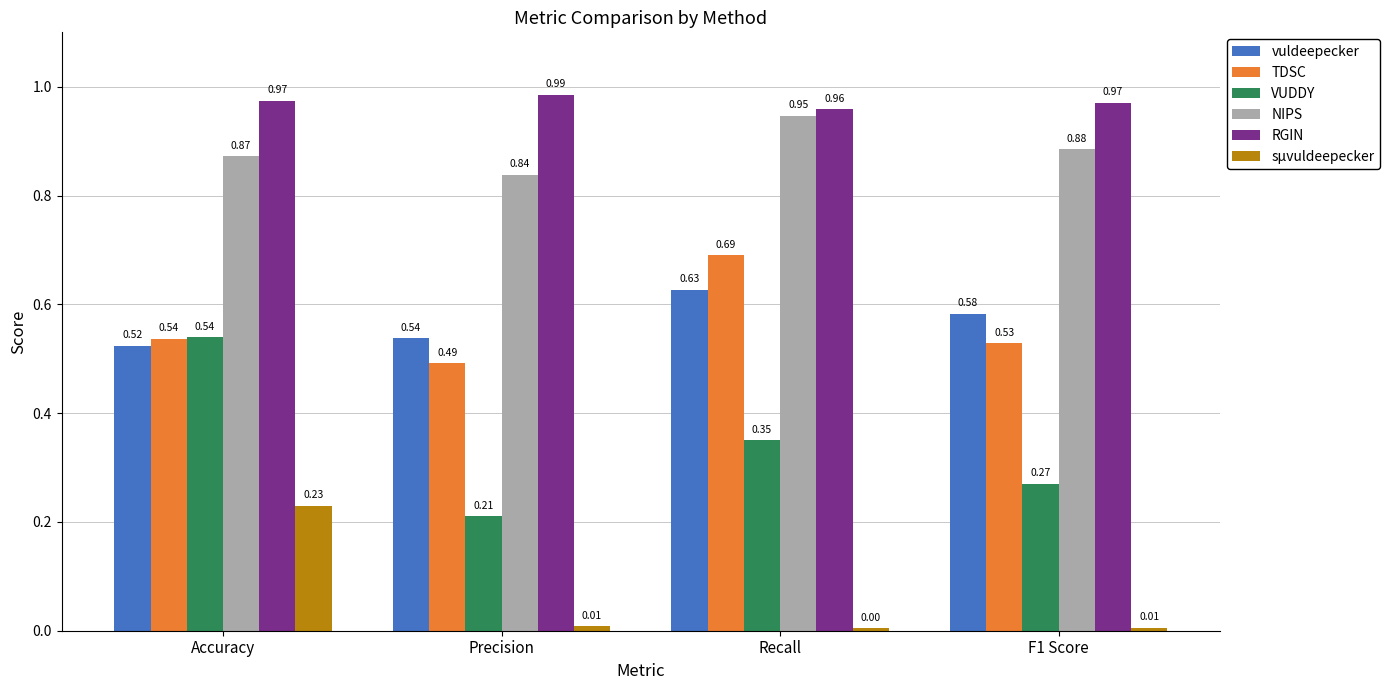

What position from the right is Precision?

3